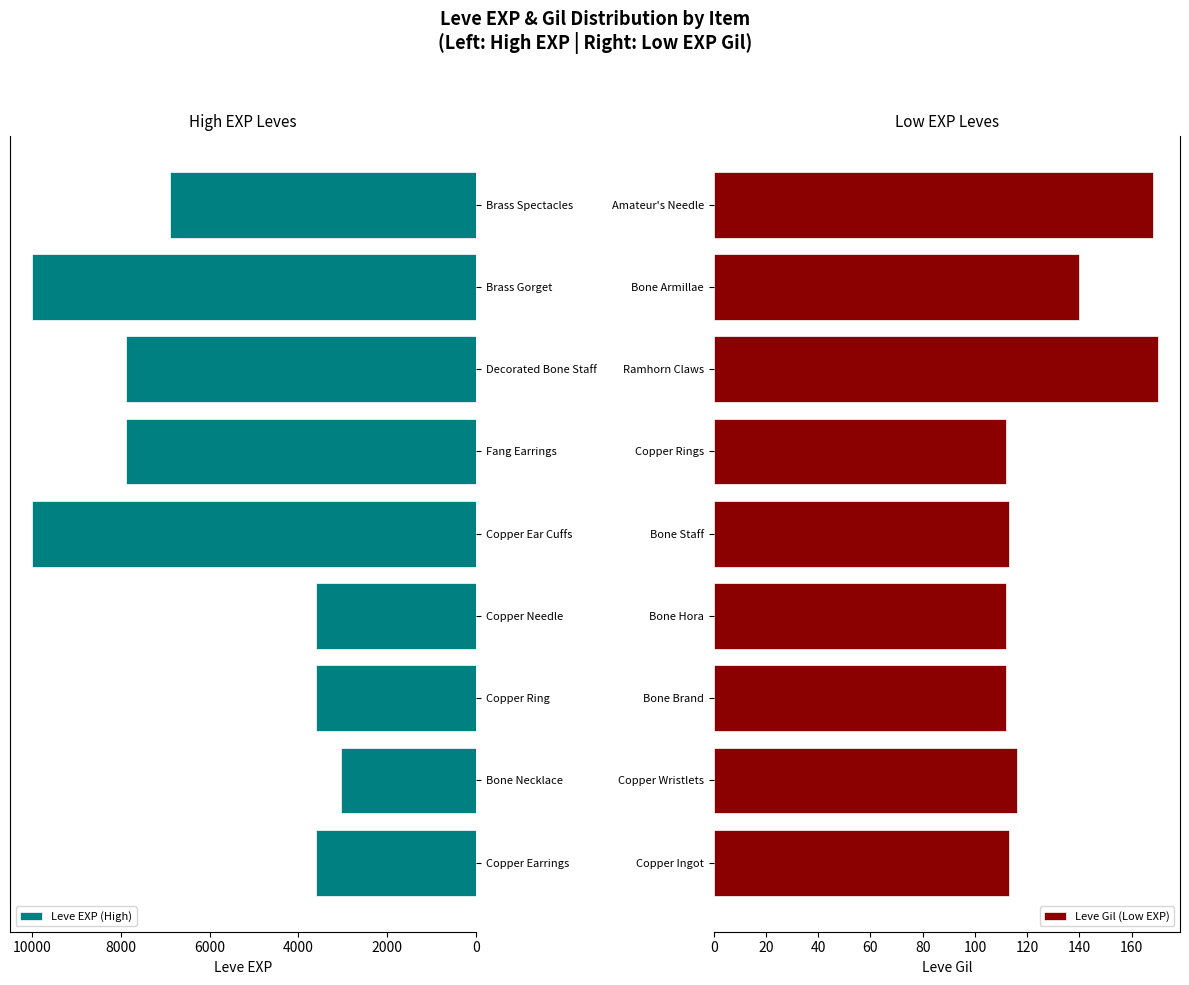

What is the average value of the Leve EXP (High) series?

6273